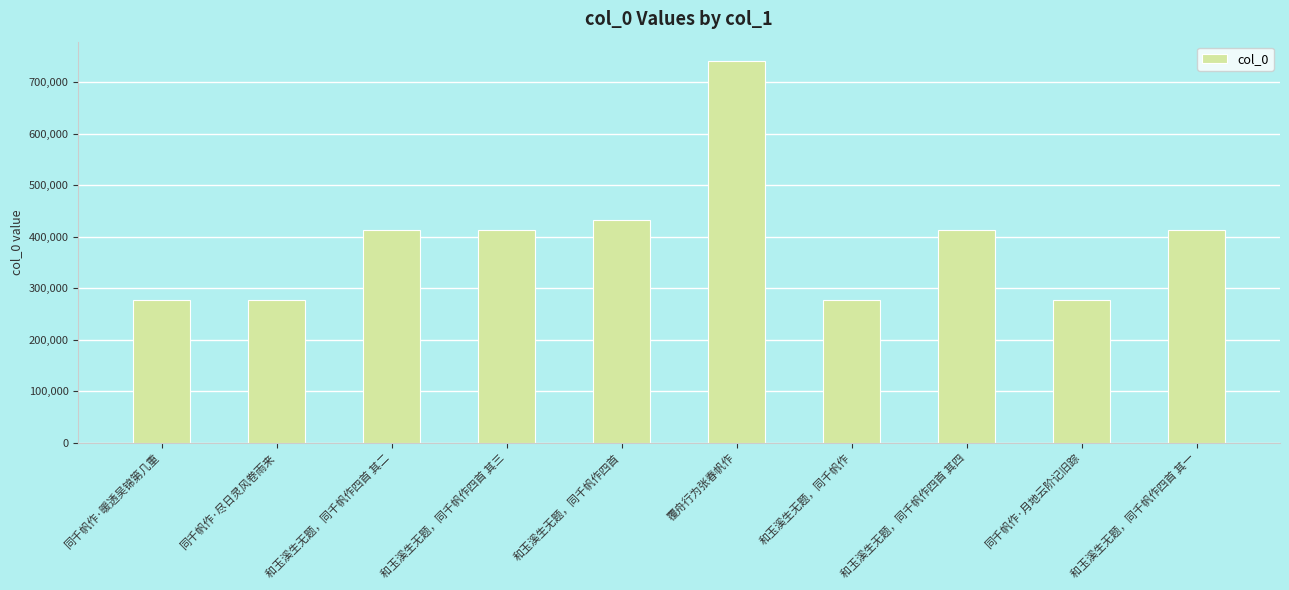

Between 同千帆作·尽日灵风卷雨来 and 和玉溪生无题，同千帆作四首 其二, which is larger?

和玉溪生无题，同千帆作四首 其二